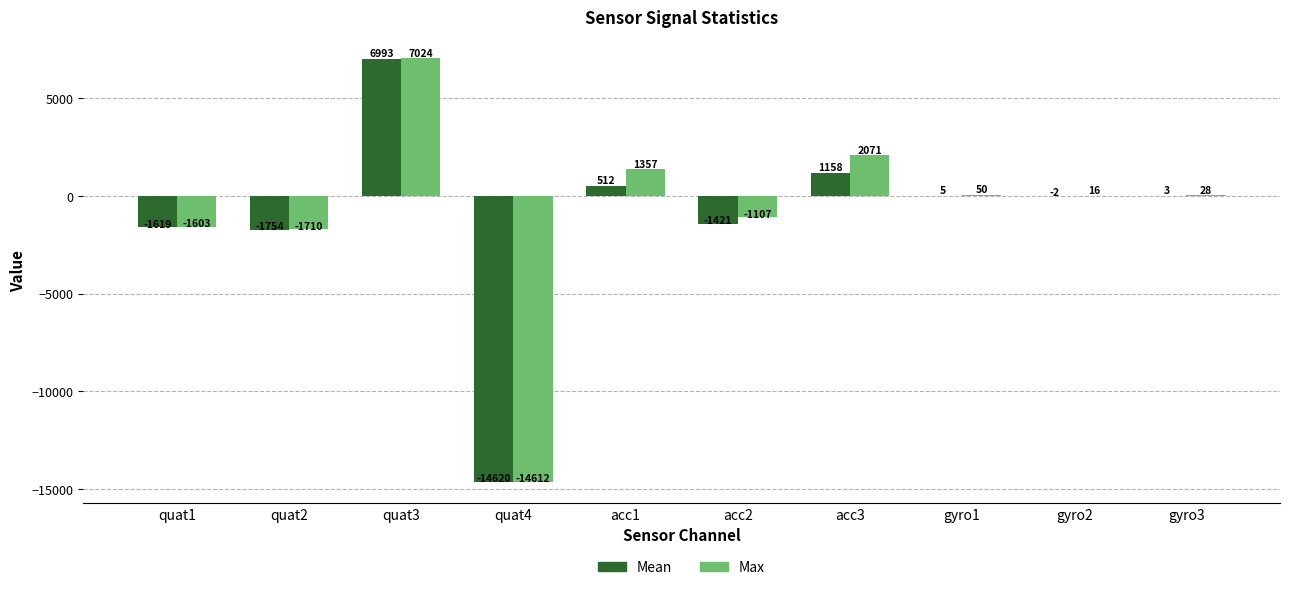

What is the difference between the Max values at quat3 and gyro3?

6996